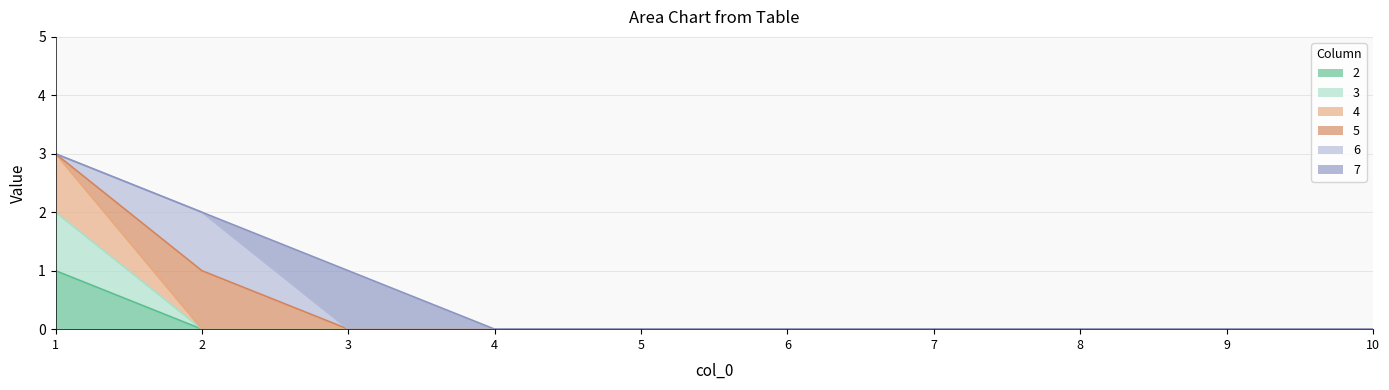

True or false: 2 and 4 cross at least once.

False